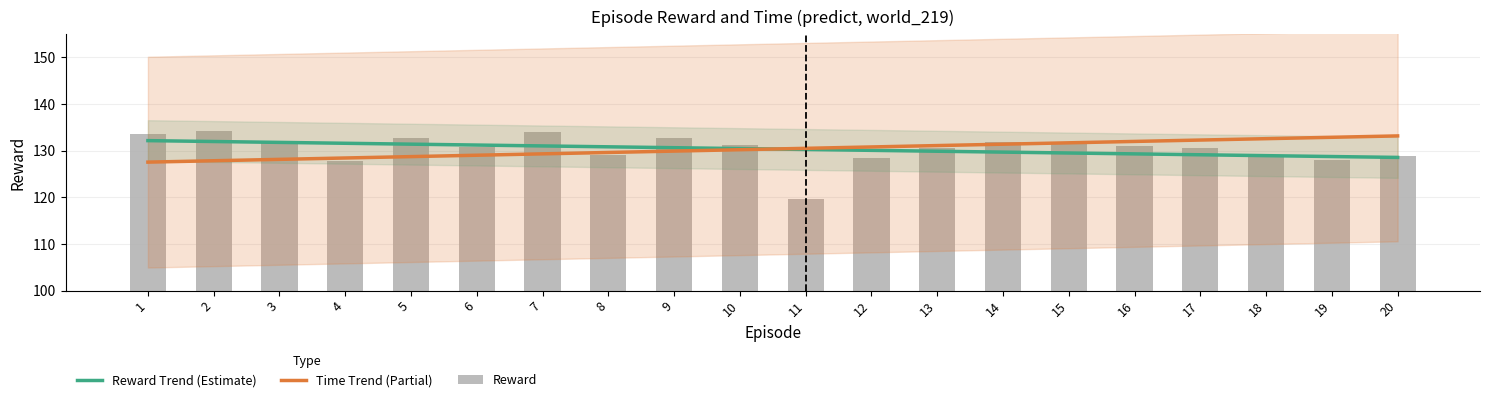

List the labels in order of value, largest first.

2, 7, 1, 9, 5, 14, 3, 15, 10, 16, 6, 13, 17, 8, 20, 18, 12, 19, 4, 11